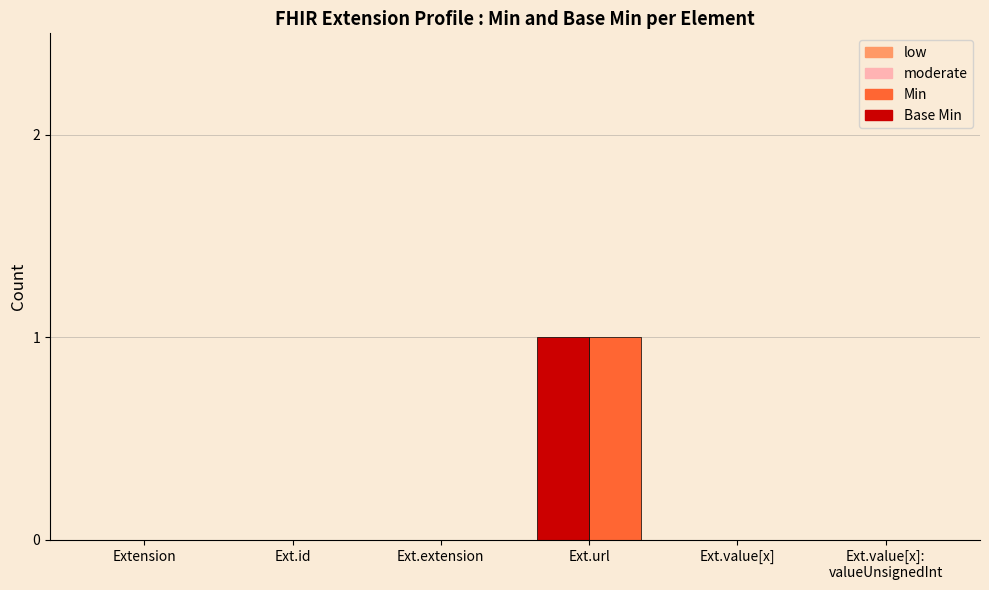

At which category is the sum across all series the highest?

Ext.url